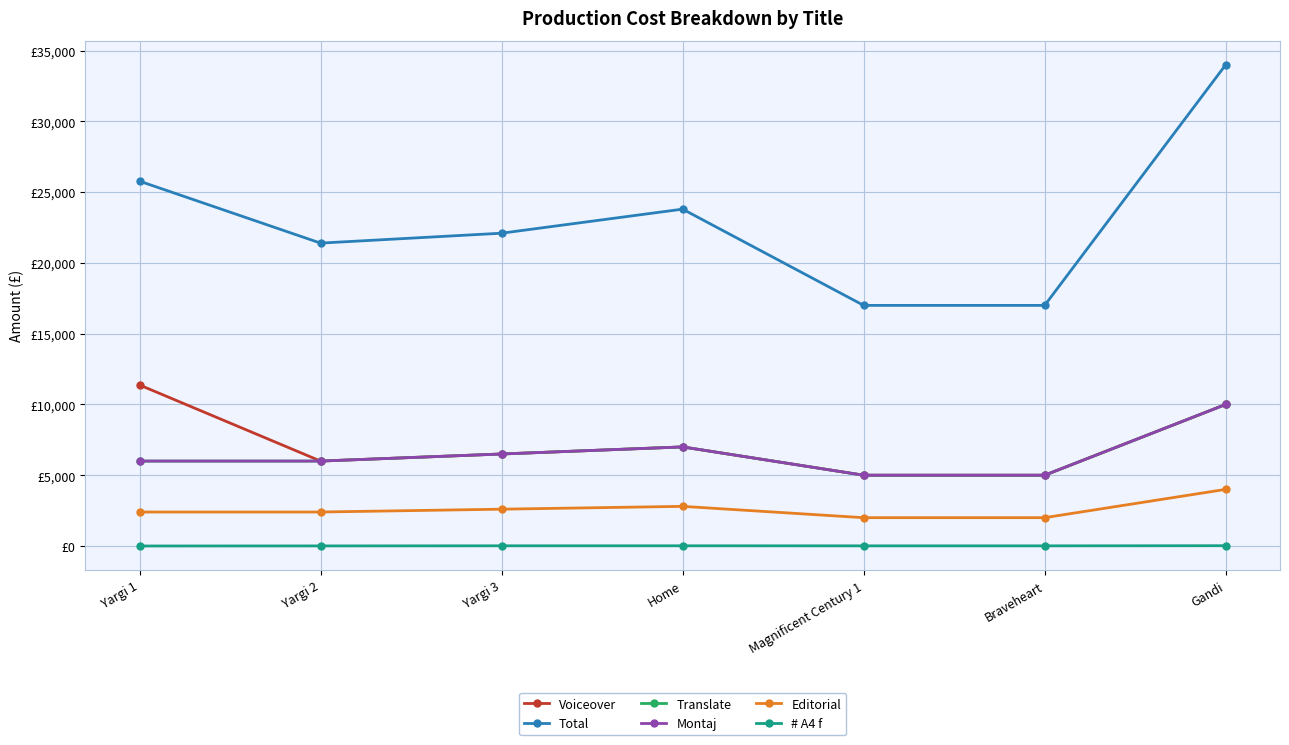

Which has a higher value, Magnificent Century 1 or Braveheart?

Magnificent Century 1